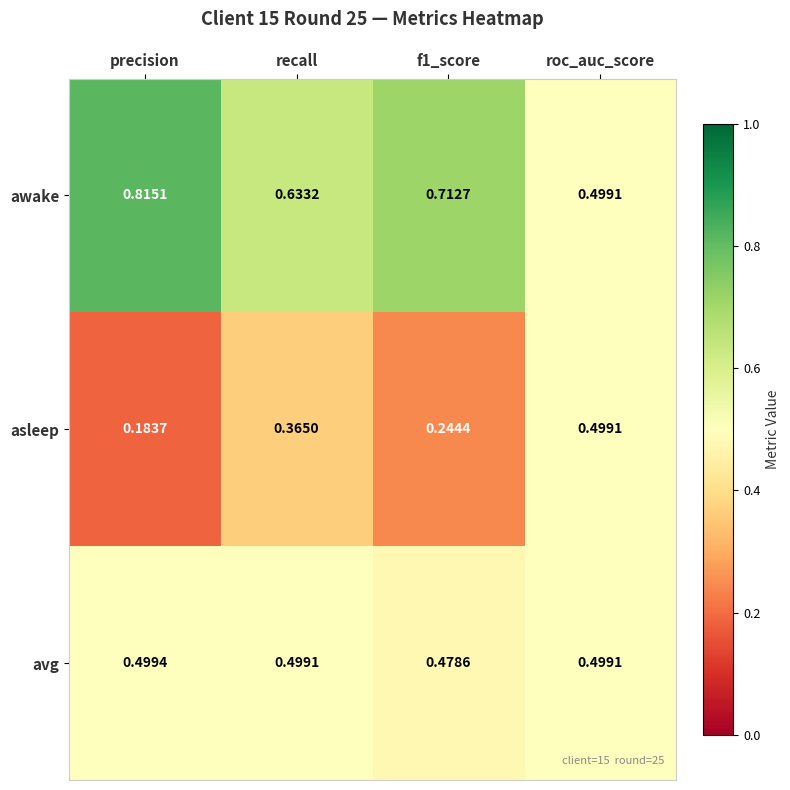

Which category has the highest value across all series?

precision